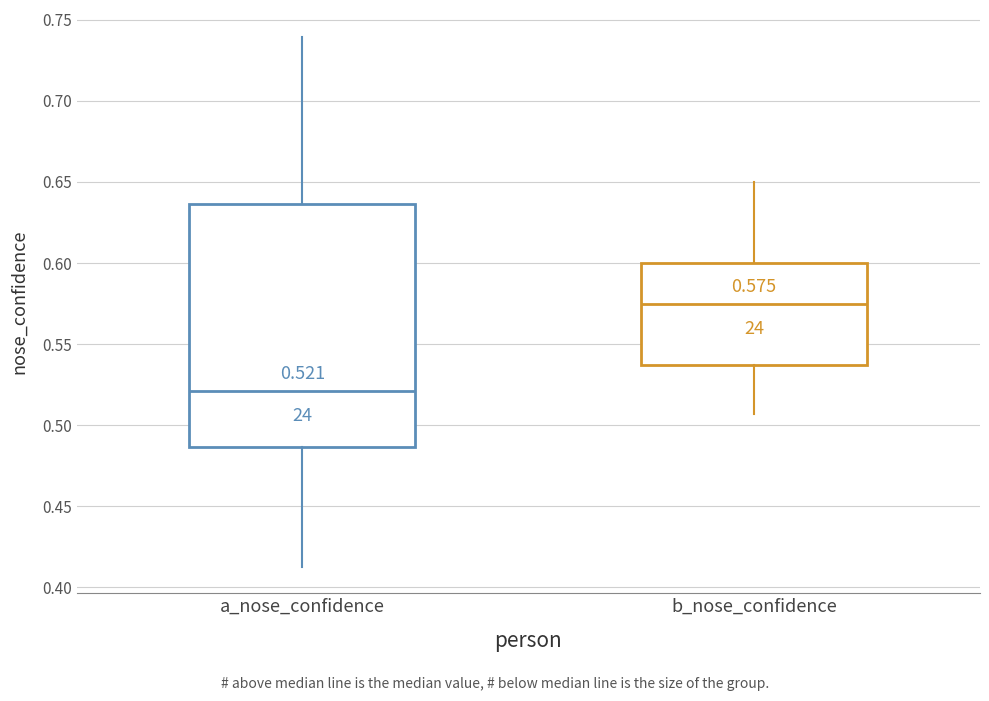

Comparing the boxes themselves (not the whiskers), which one is the tallest?

a_nose_confidence